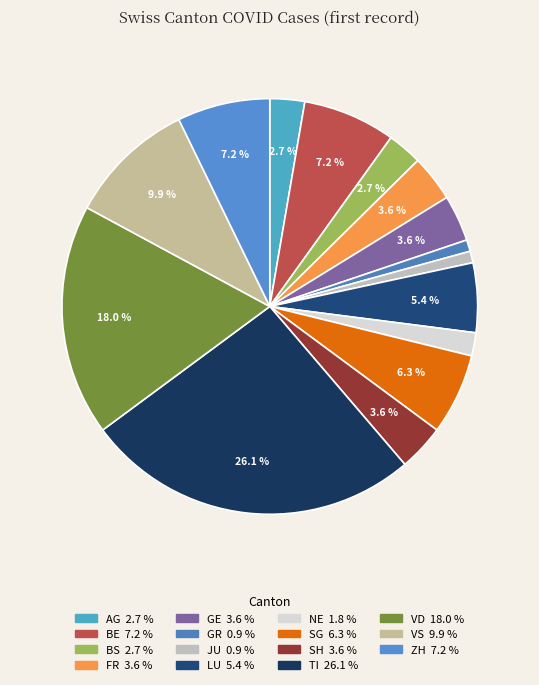

Rank the categories by value from lowest to highest.

GR, JU, NE, AG, BS, FR, GE, SH, LU, SG, BE, ZH, VS, VD, TI